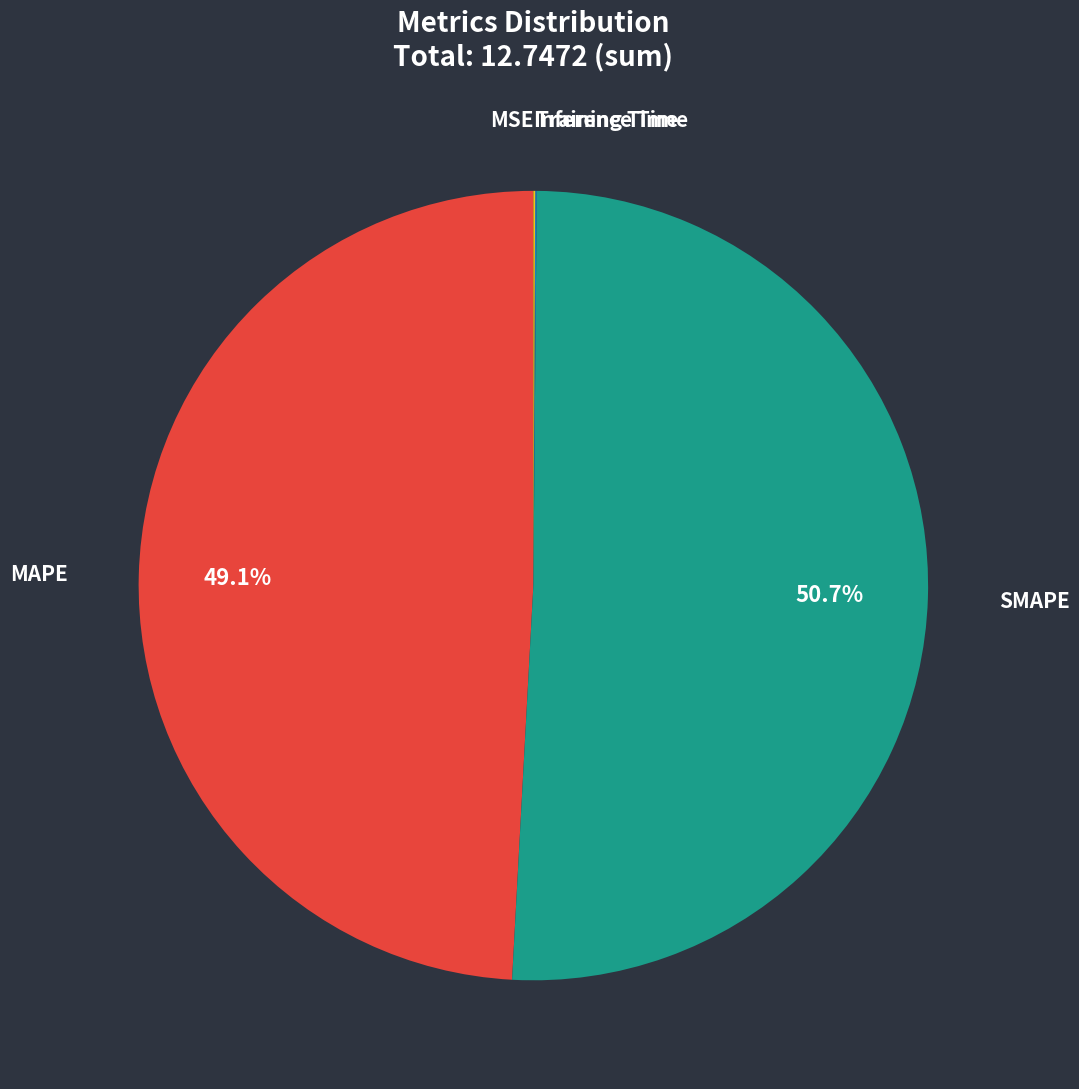

Combined, do SMAPE and MAPE account for over 50%?

Yes